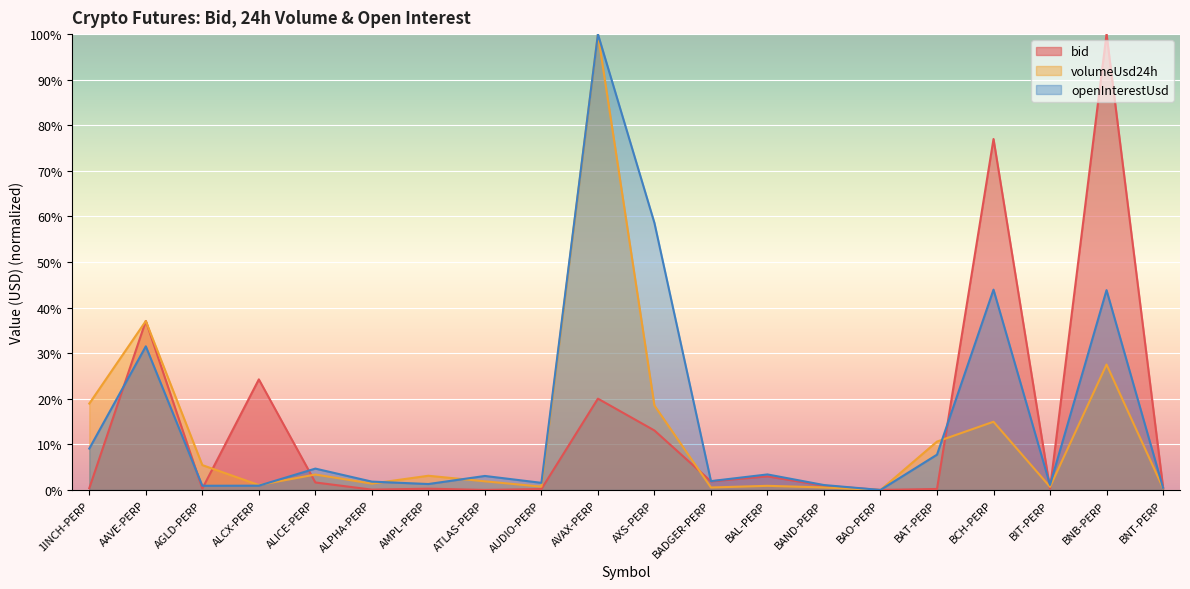

What are all the series names shown in the legend?

bid, volumeUsd24h, openInterestUsd